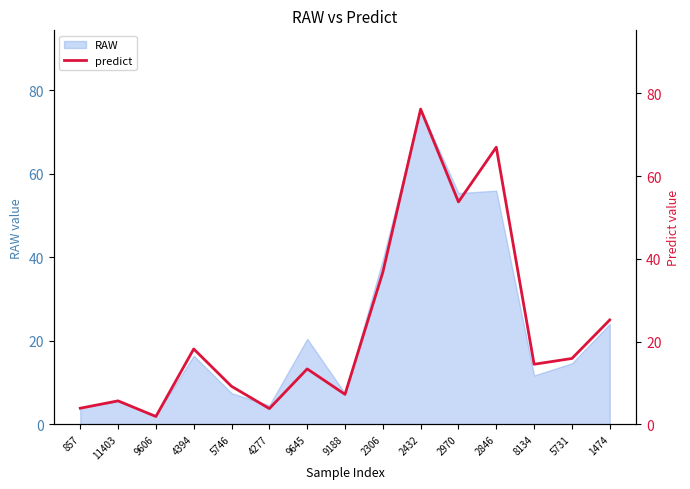

What is the value of the 12th point from the left?

67.0